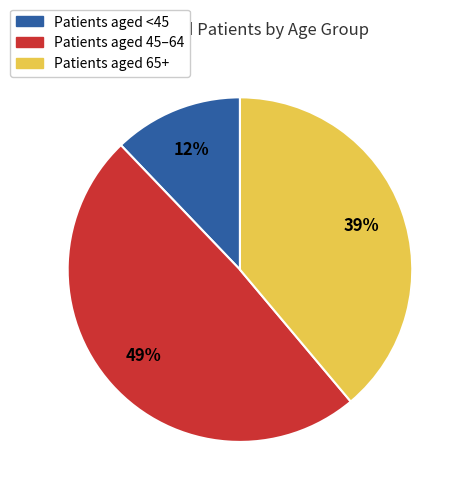

Which slice is the largest?

Patients aged 45–64